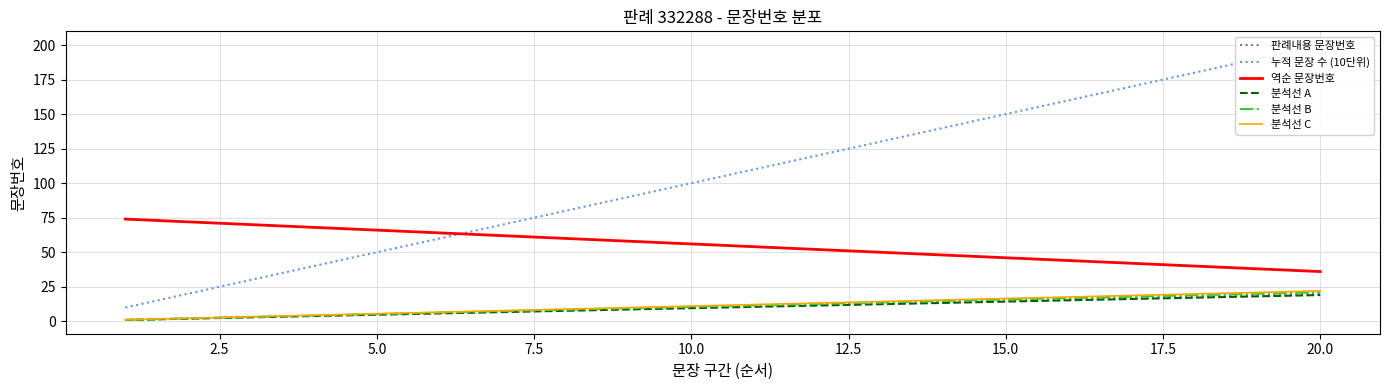

Which series has the largest range (max minus min)?

누적 문장 수 (10단위)